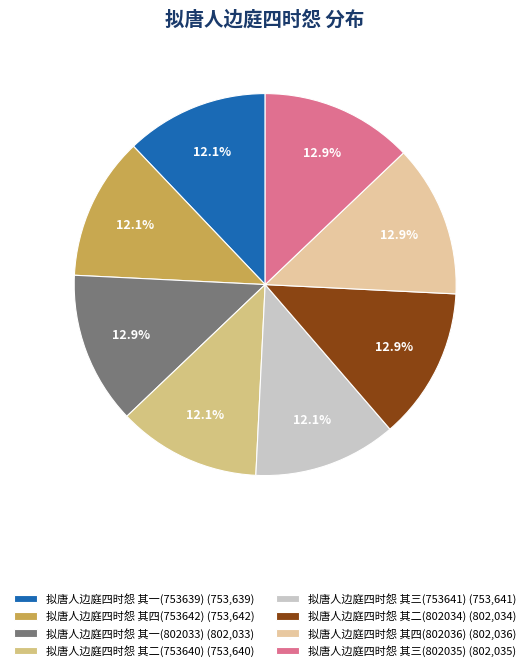

How many segments does this pie chart have?

8